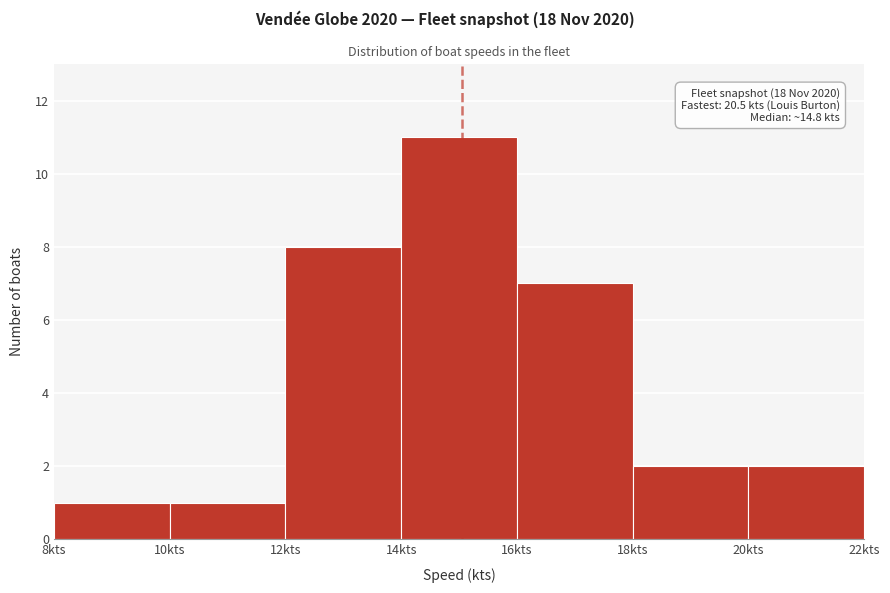

Over which range of the x-axis is the bar tallest?

14 to 16